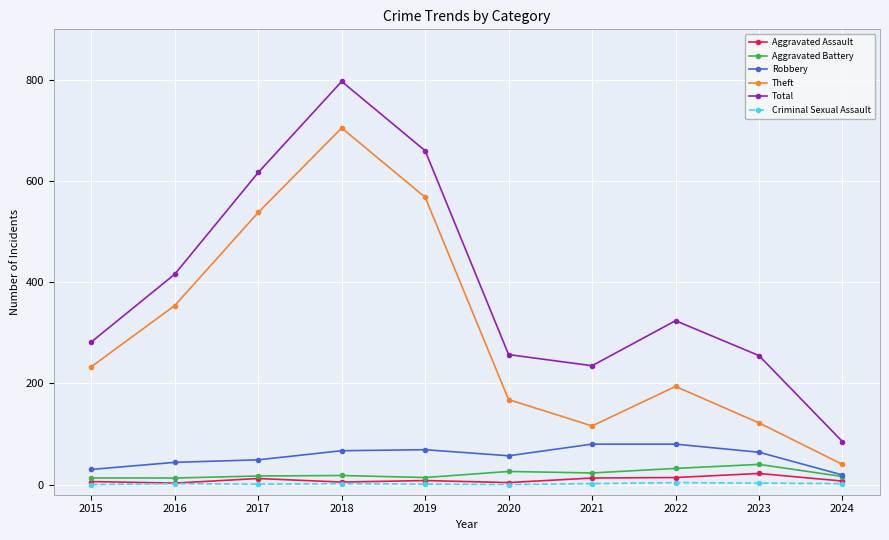

How many data points in Criminal Sexual Assault are less than 2?

4